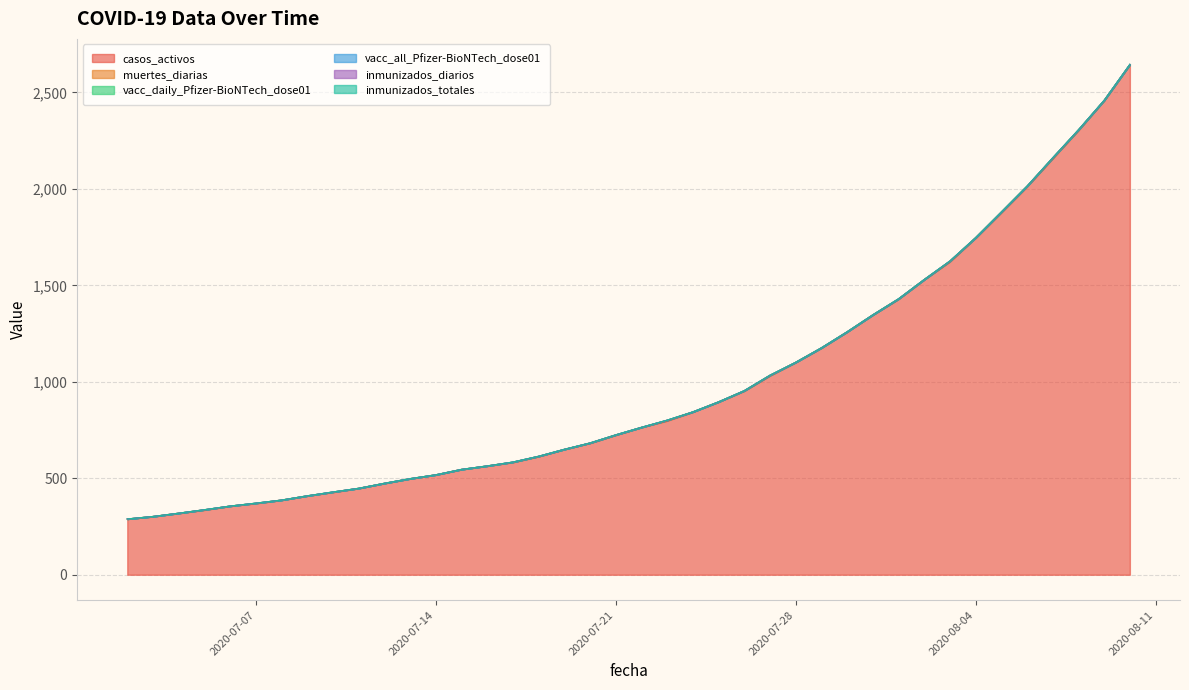

True or false: vacc_daily_Pfizer-BioNTech_dose01 and casos_activos cross at least once.

False